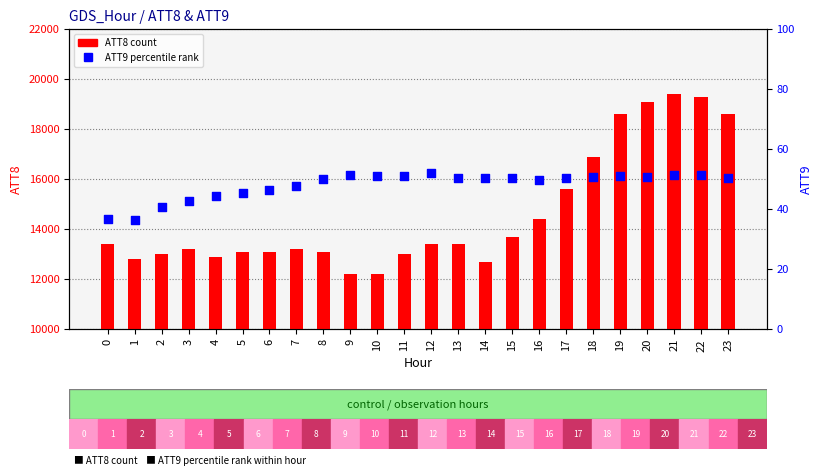

Which series contains the lowest Y value?

ATT9